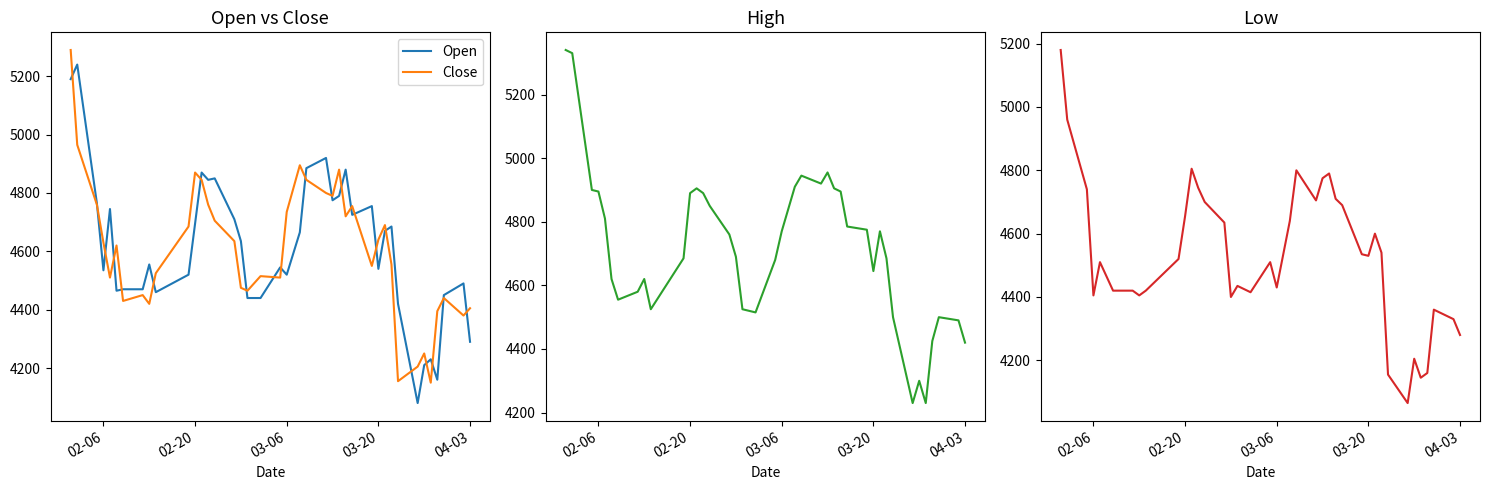

True or false: Open and High intersect in this chart.

False